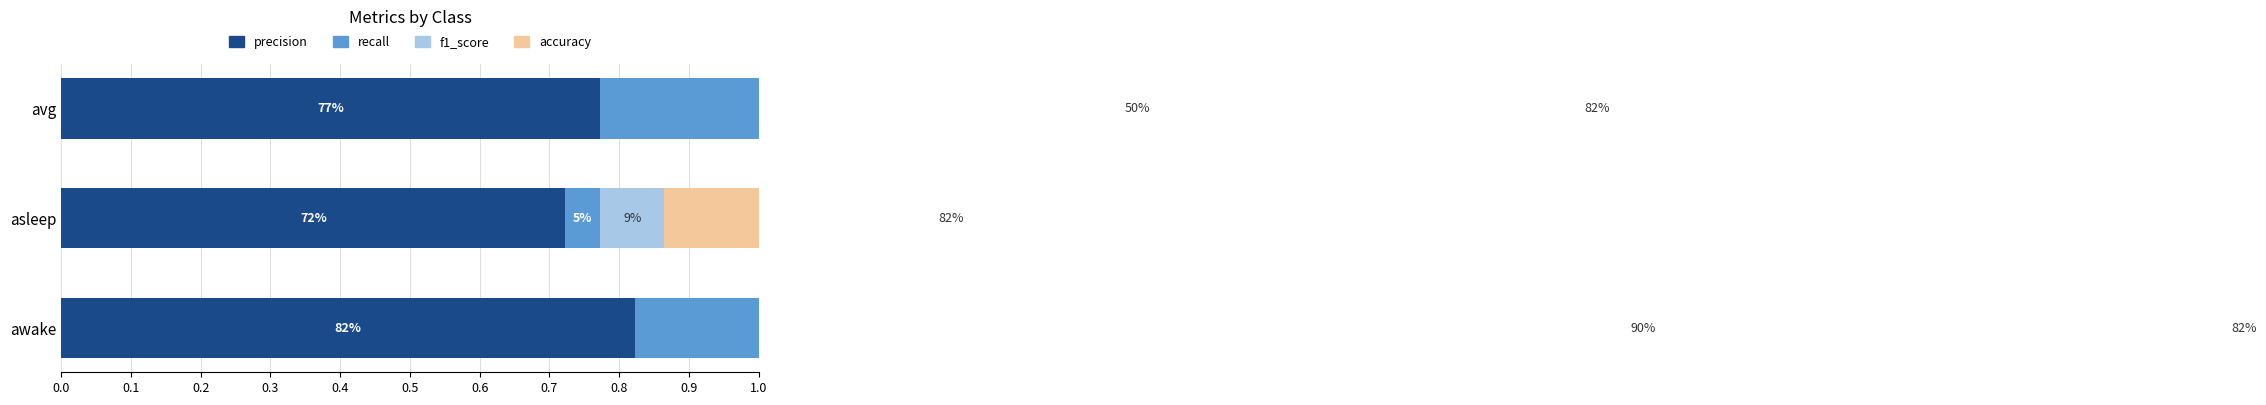

The value of f1_score at avg is 0.7. True or false?

False